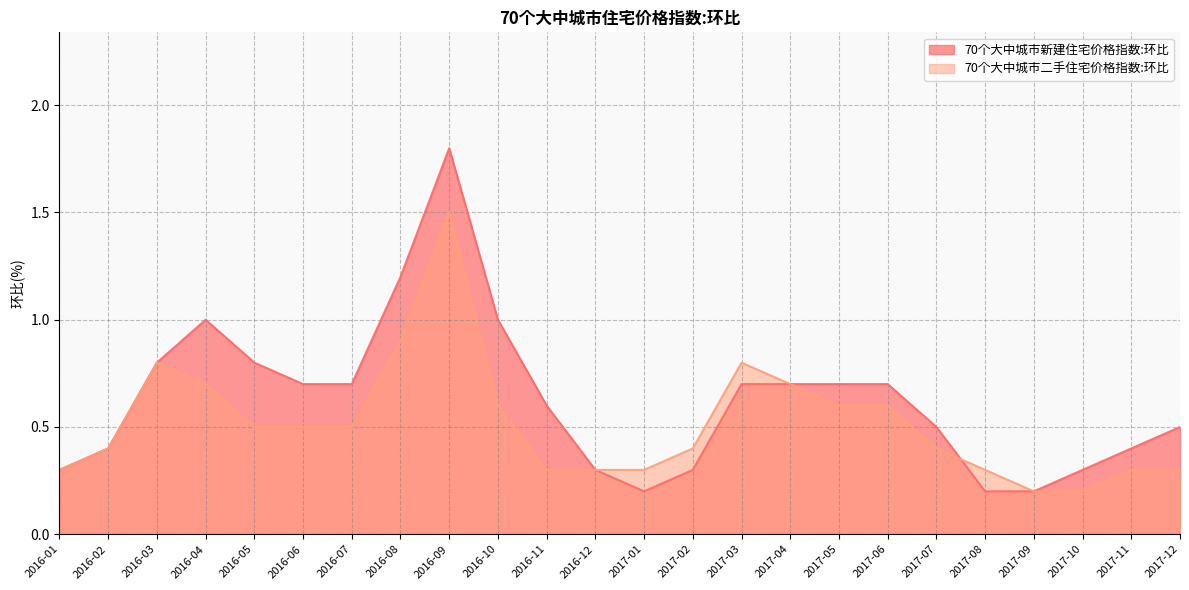

What is the label of the 1st point from the right?

2017-12